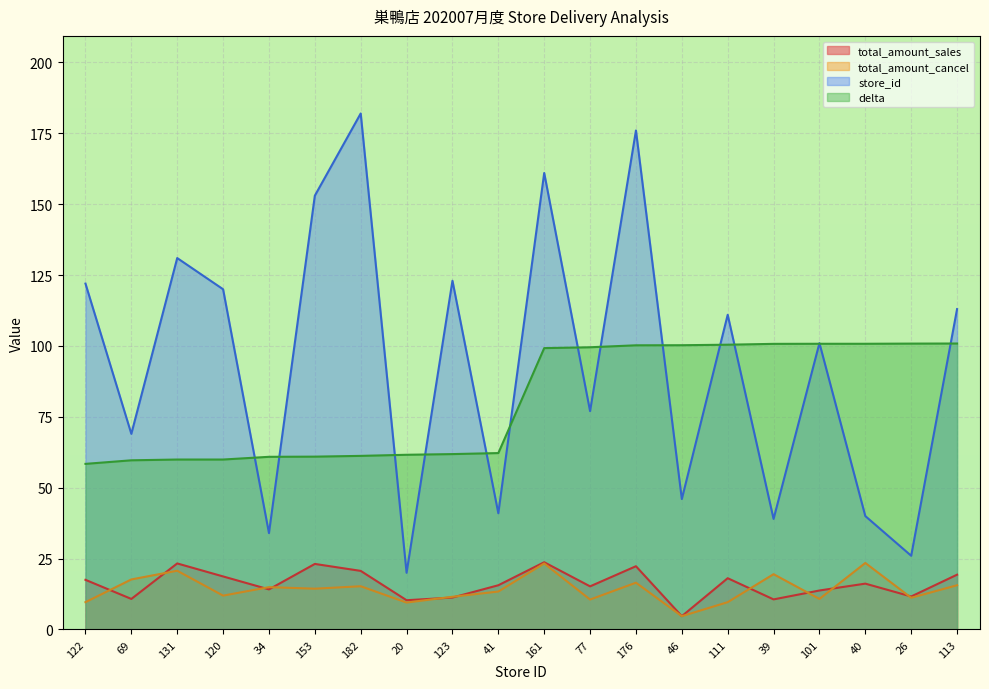

How many distinct data groups are displayed?

4